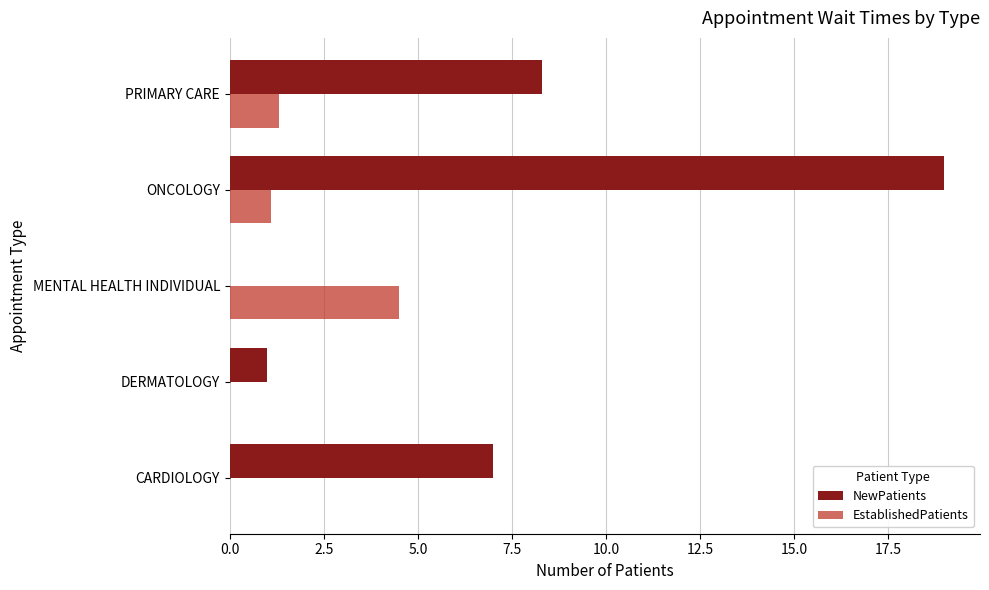

Count the number of categories in the chart.

5